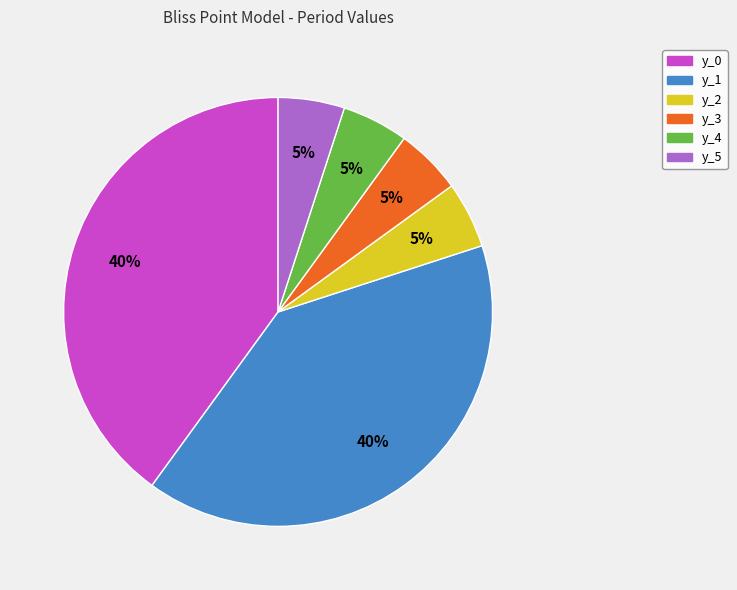

True or false: y_2 accounts for 5% of the total.

True